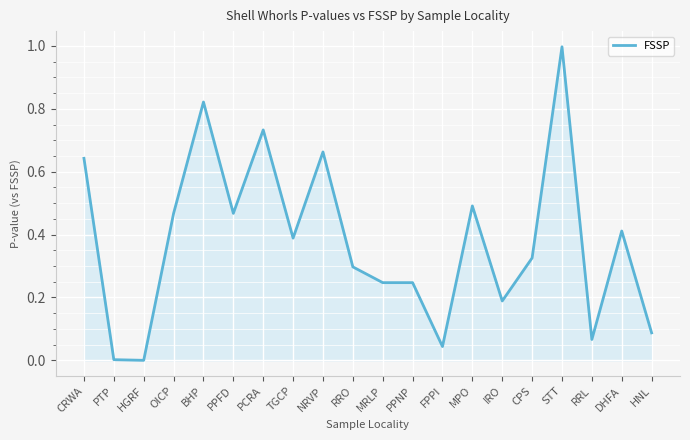

What is the difference between the maximum and minimum values?

1.0